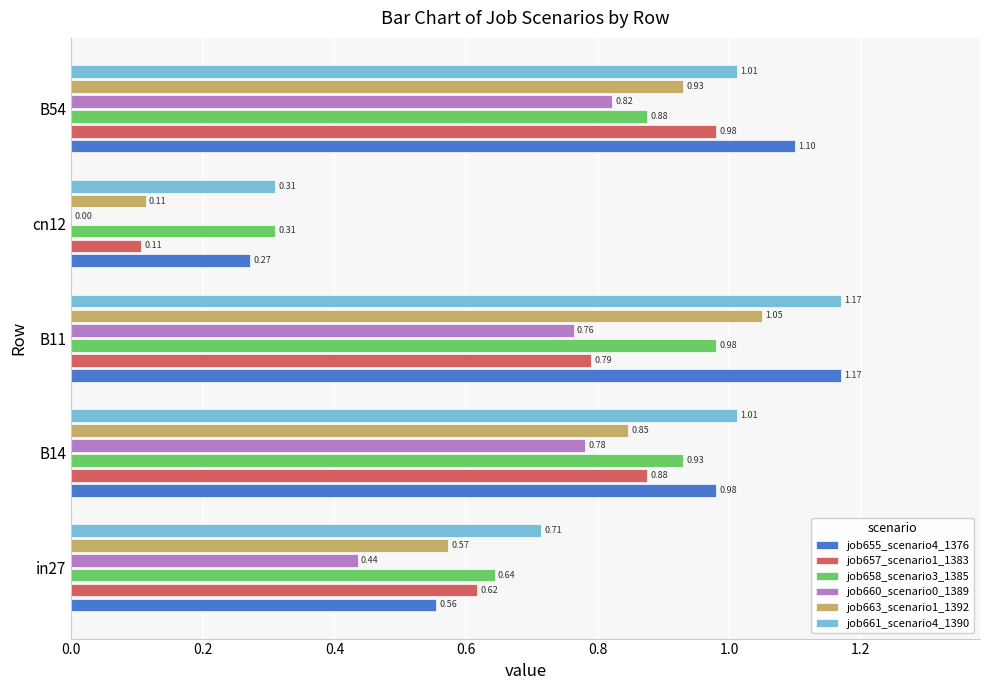

Which series has the largest total across all categories?

job661_scenario4_1390